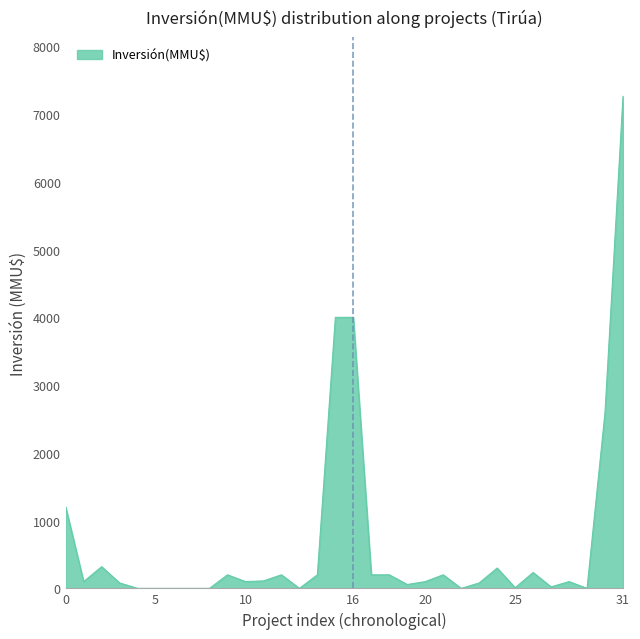

What is the difference between the maximum and minimum values?

7263